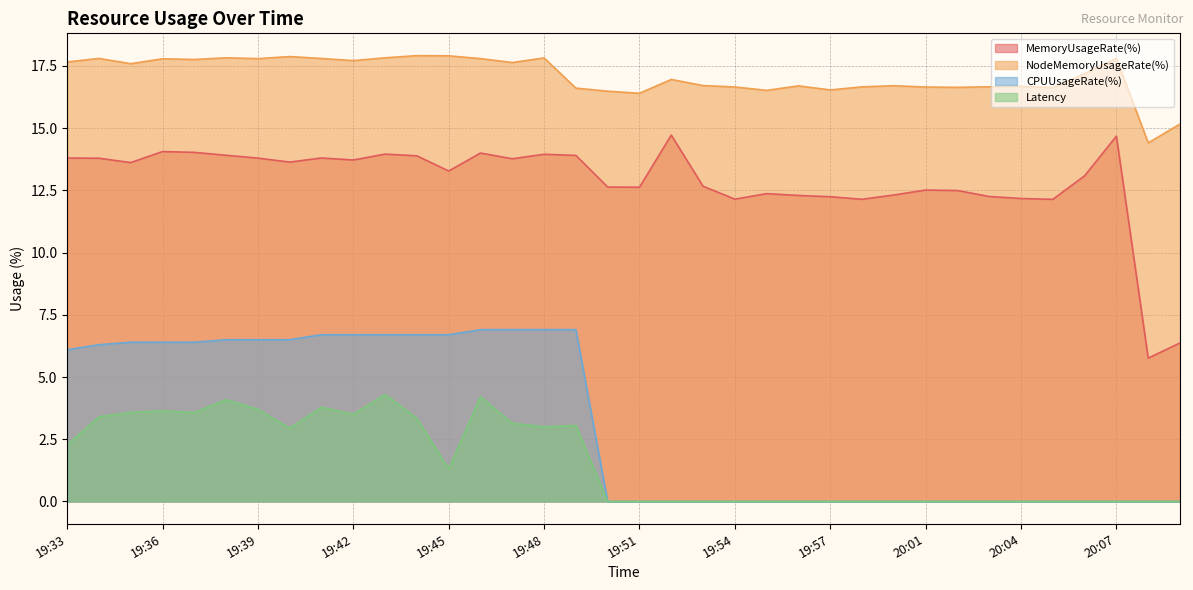

How many data points in NodeMemoryUsageRate(%) are less than 17?

18